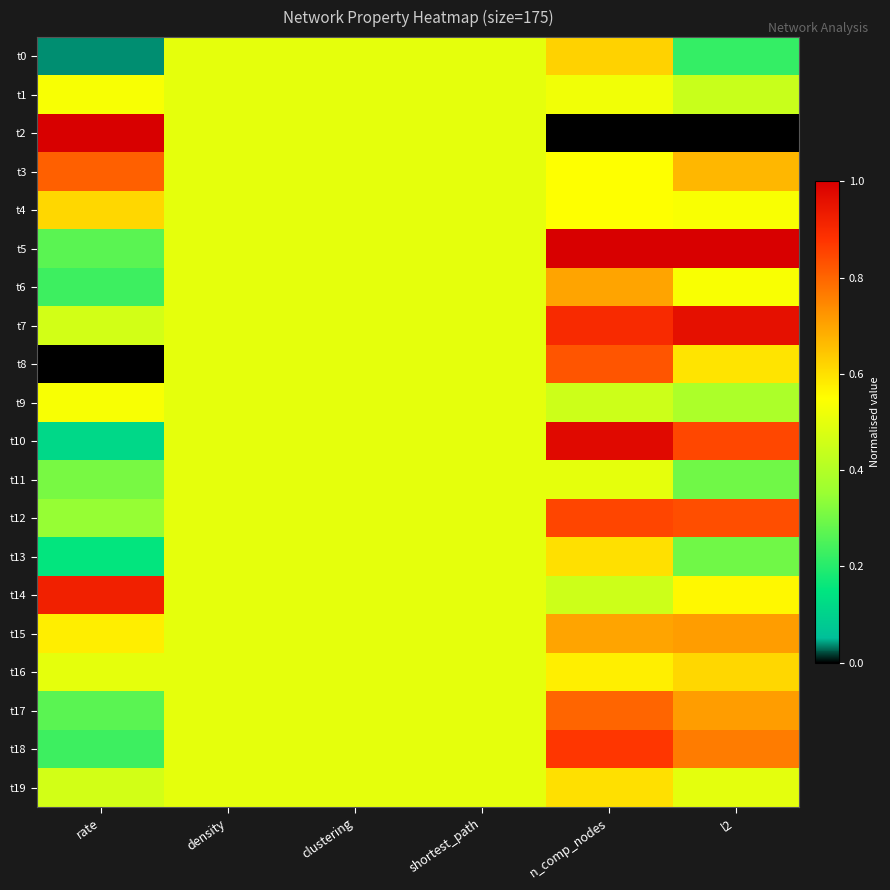

Which series has the widest spread of values?

t2